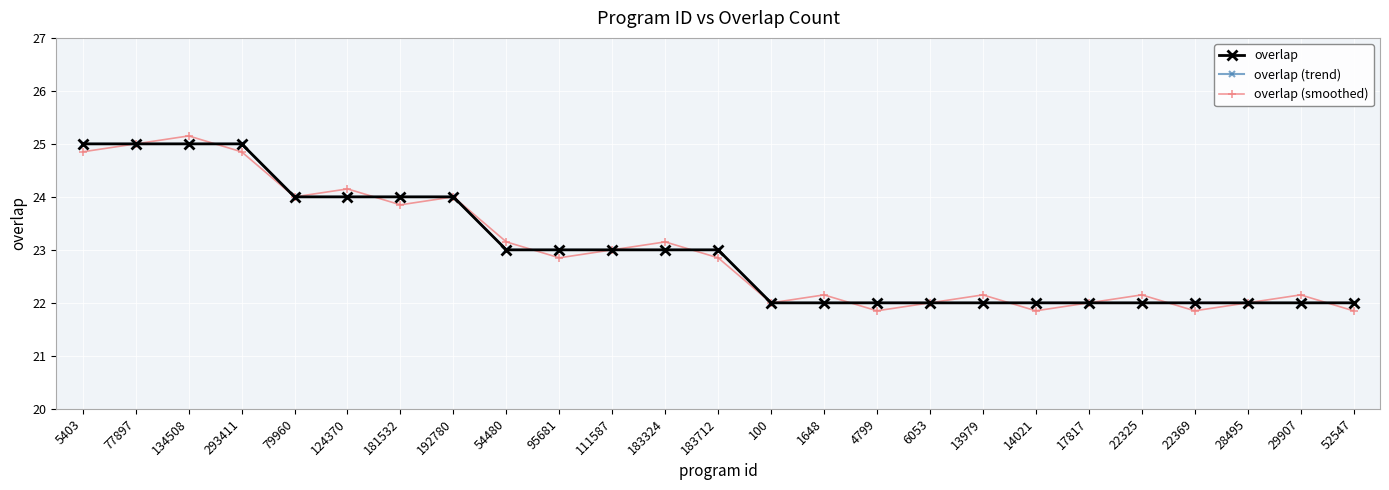

The value of overlap (smoothed) at 5403 is 15.0. True or false?

False